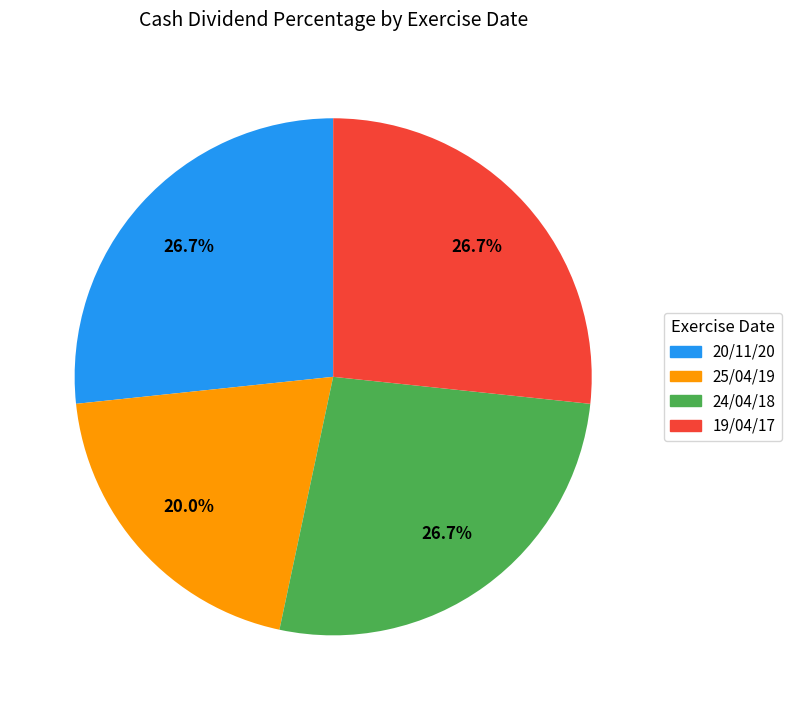

How many segments does this pie chart have?

4